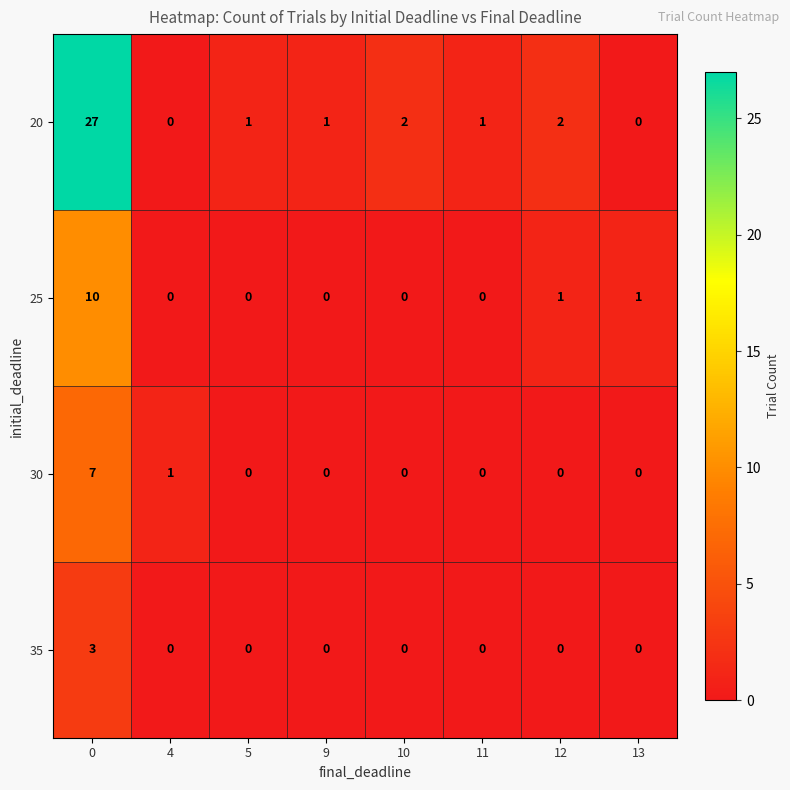

The 35 series shows 0 at 10. True or false?

True